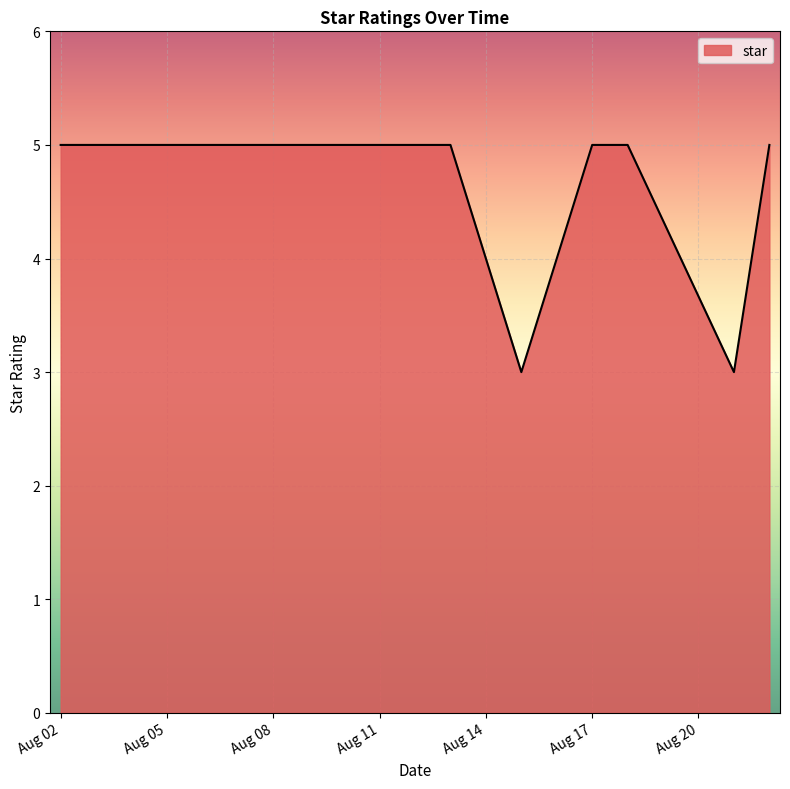

What is the value of the 3rd point from the left?

5